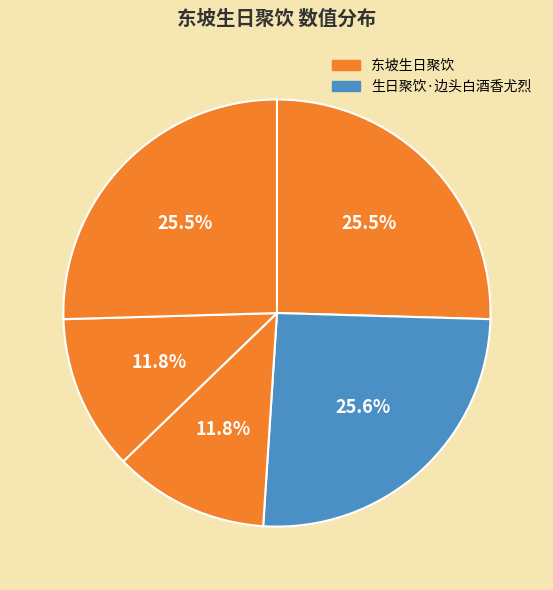

What is the largest slice in the pie chart?

东坡生日聚饮